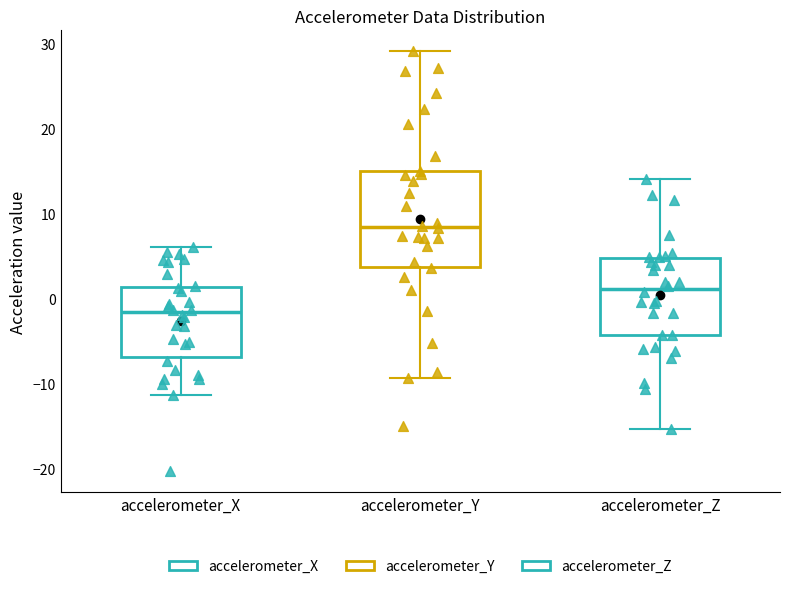

Comparing the boxes themselves (not the whiskers), which one is the tallest?

accelerometer_Y